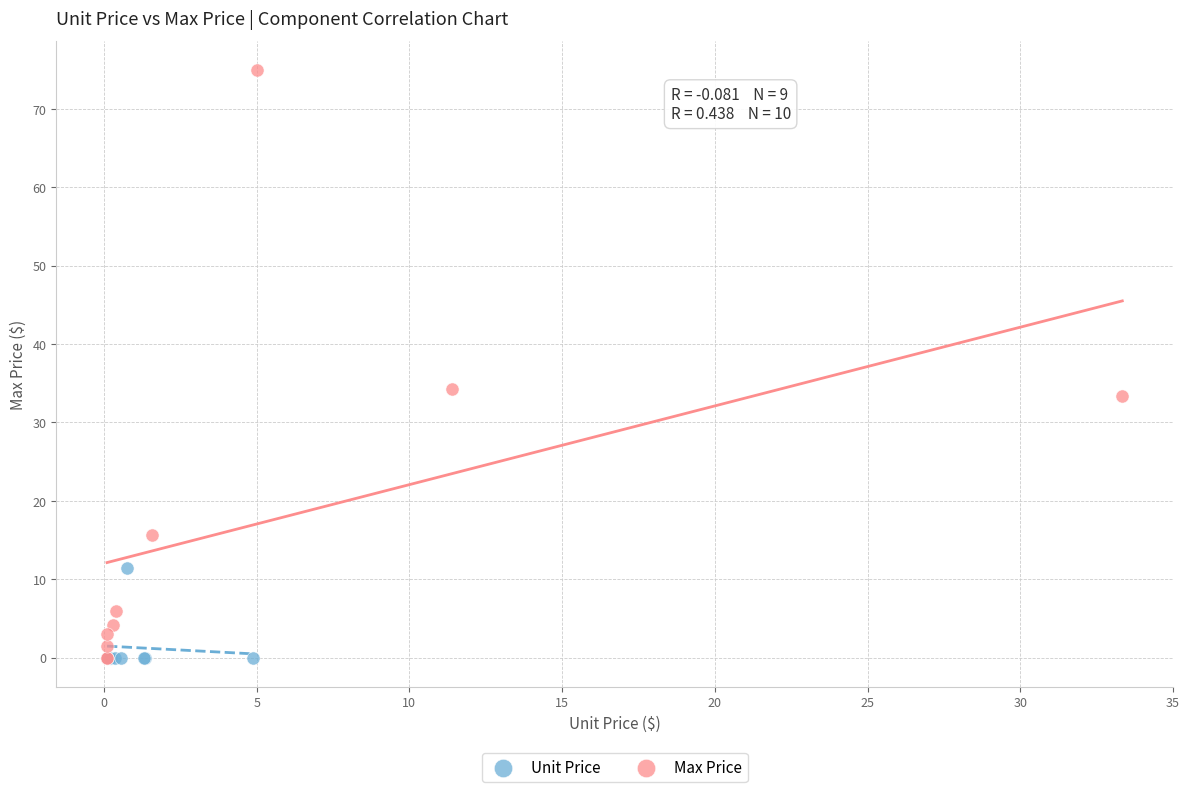

Which series has the largest Y range (max minus min)?

Max Price